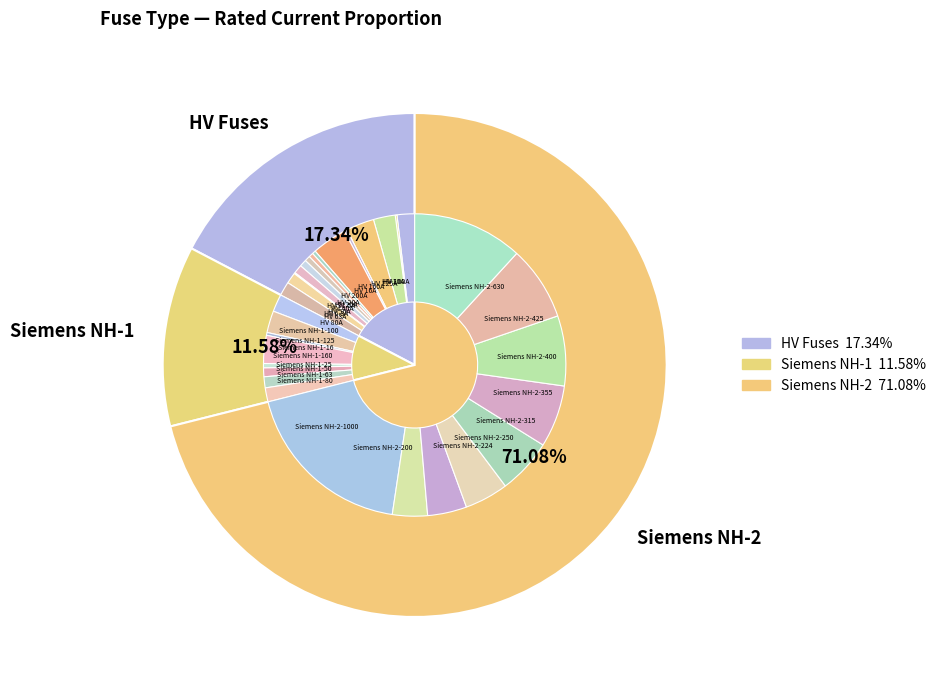

What is the change in value from HV 100A to Siemens NH-1-16?

-84.0